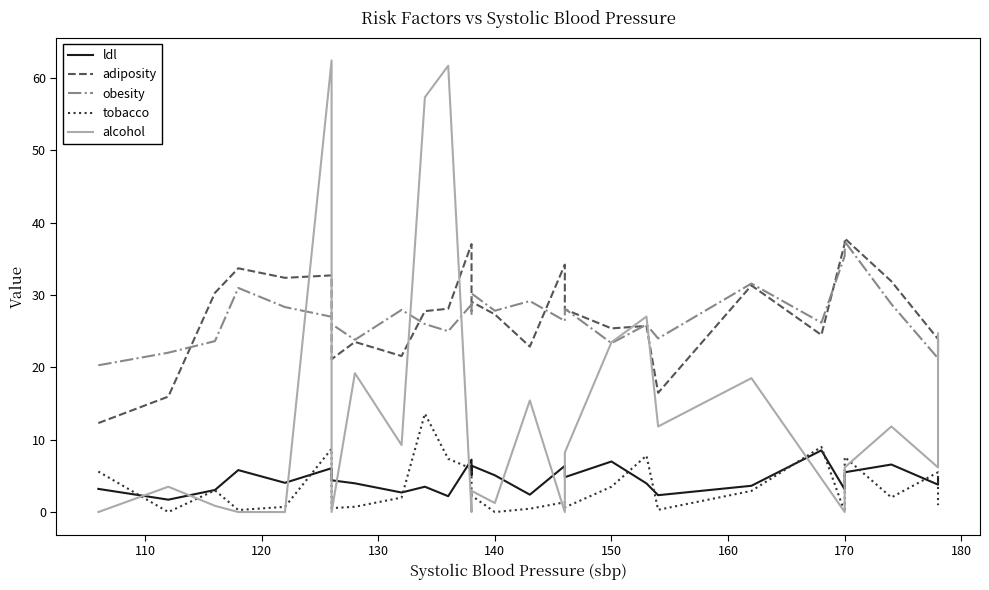

True or false: adiposity and alcohol intersect in this chart.

True